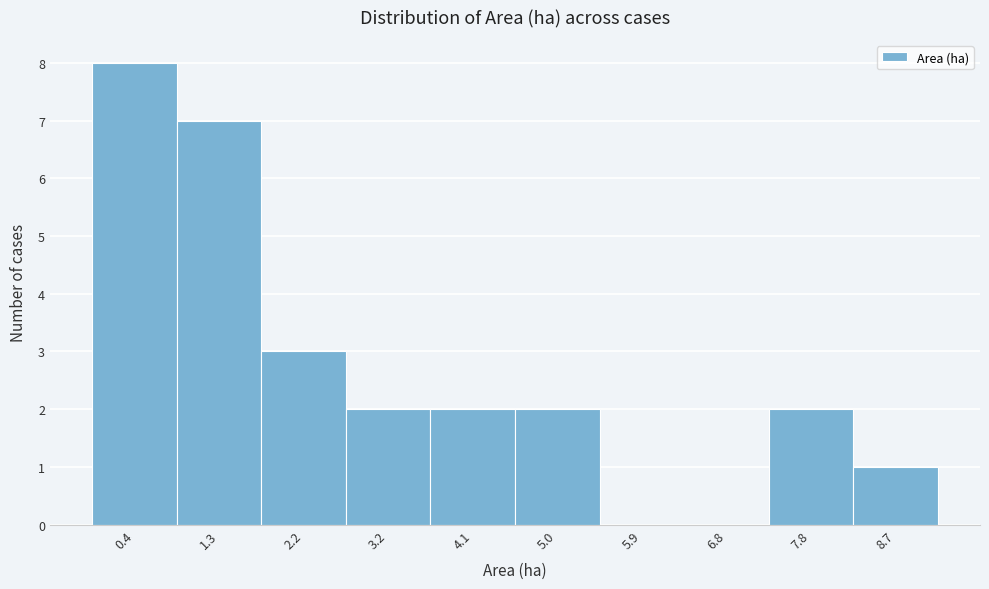

Reading left to right, what are all the values shown in this chart?

0.4=8	1.3=7	2.2=3	3.2=2	4.1=2	5.0=2	5.9=0	6.8=0	7.8=2	8.7=1